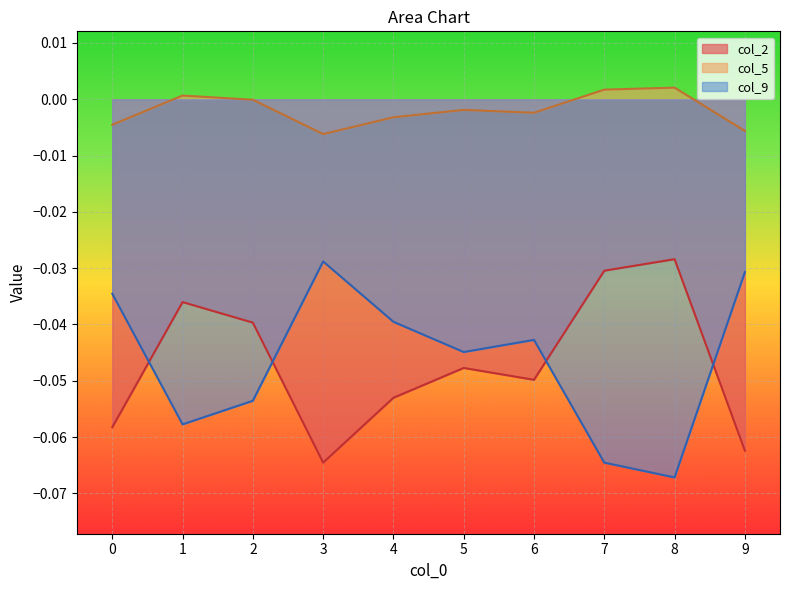

Reading left to right, transcribe all the data shown in this chart.

col_2: -0.1	-0.0	-0.0	-0.1	-0.1	-0.0	-0.0	-0.0	-0.0	-0.1
col_5: -0.0	0.0	-0.0	-0.0	-0.0	-0.0	-0.0	0.0	0.0	-0.0
col_9: -0.0	-0.1	-0.1	-0.0	-0.0	-0.0	-0.0	-0.1	-0.1	-0.0